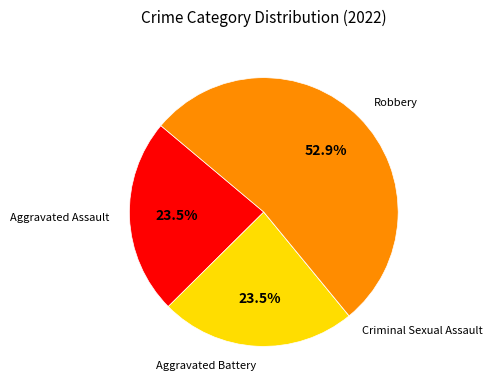

To the nearest percent, what is the average slice percentage?

25%